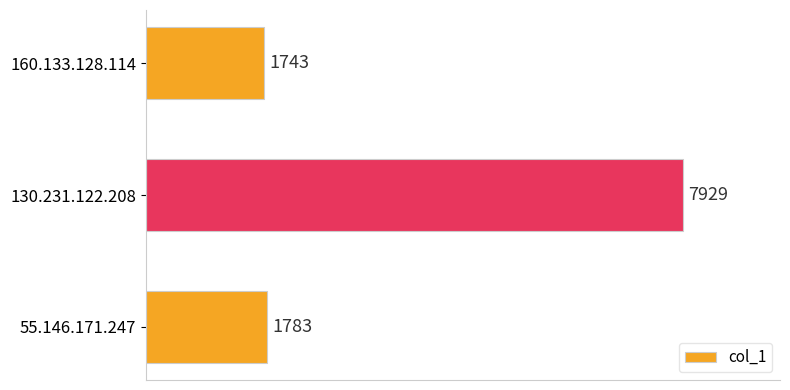

Between 55.146.171.247 and 160.133.128.114, which is larger?

55.146.171.247